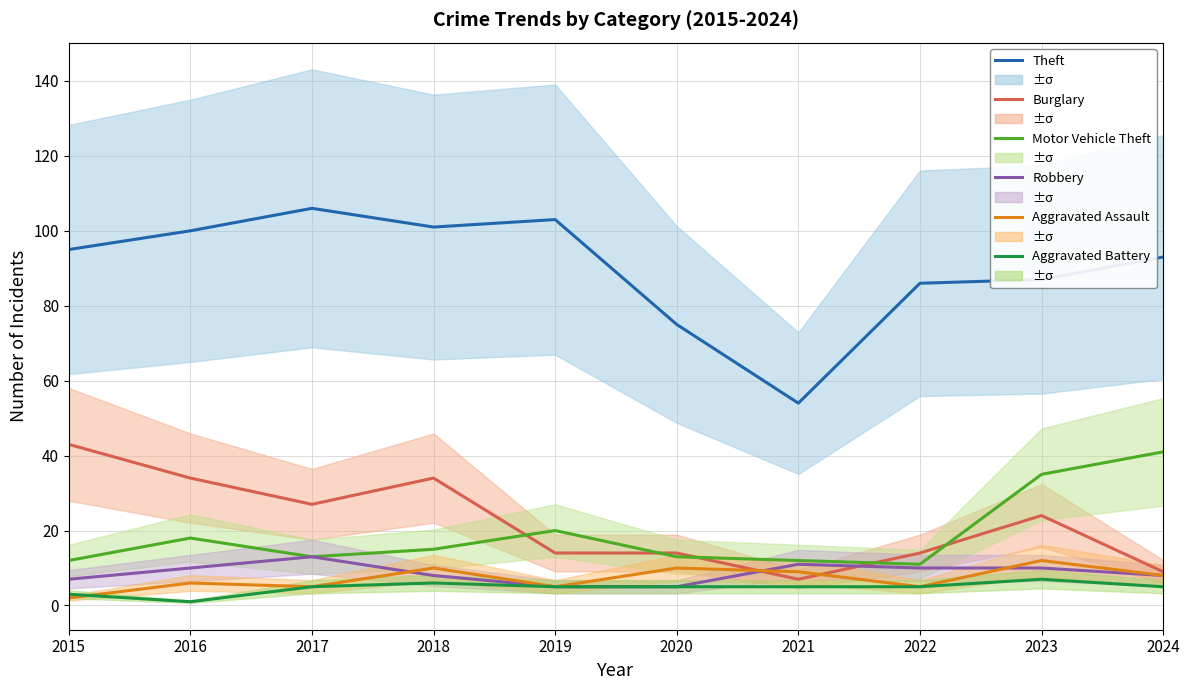

What is the lowest value of the Aggravated Battery series?

1